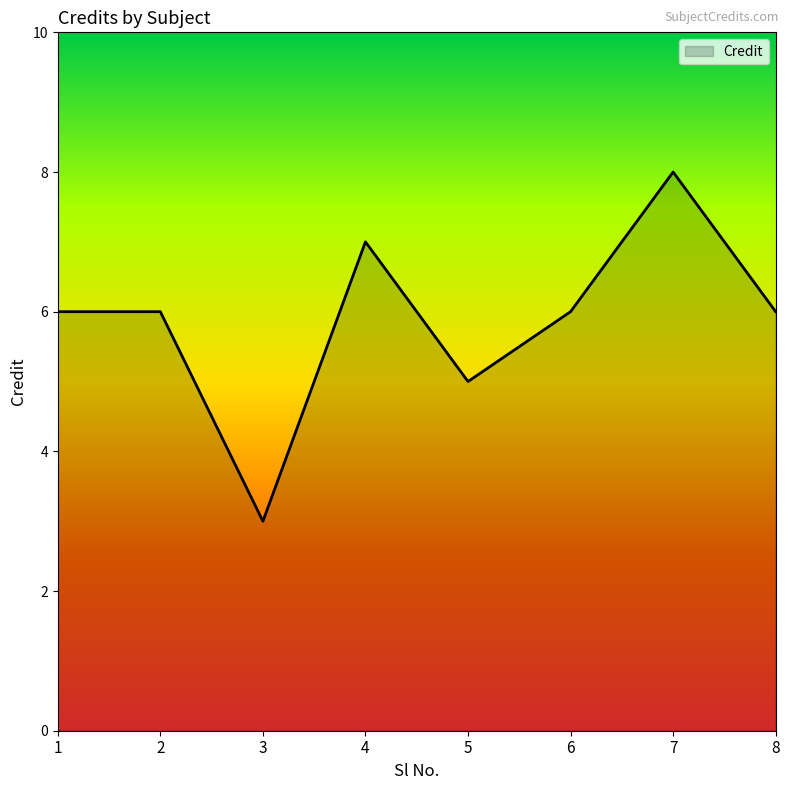

True or false: the data has more than 0 interior local peaks.

True